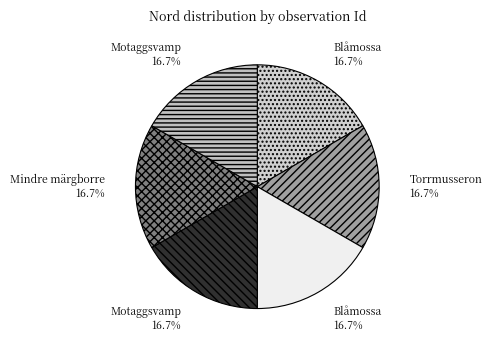

How many segments does this pie chart have?

6